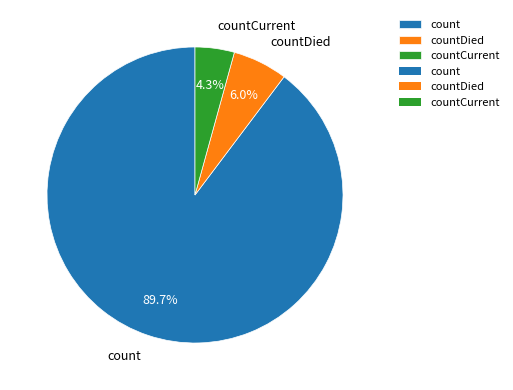

Is it true that countDied is 19% of the pie?

False